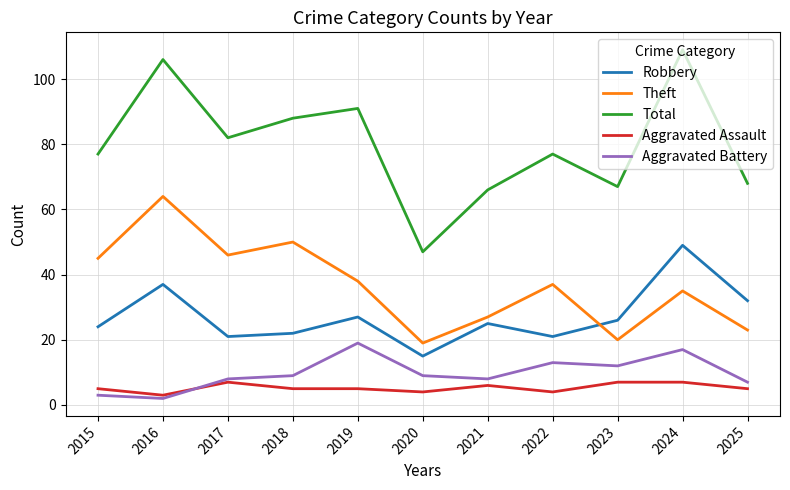

True or false: Aggravated Battery and Robbery intersect in this chart.

False